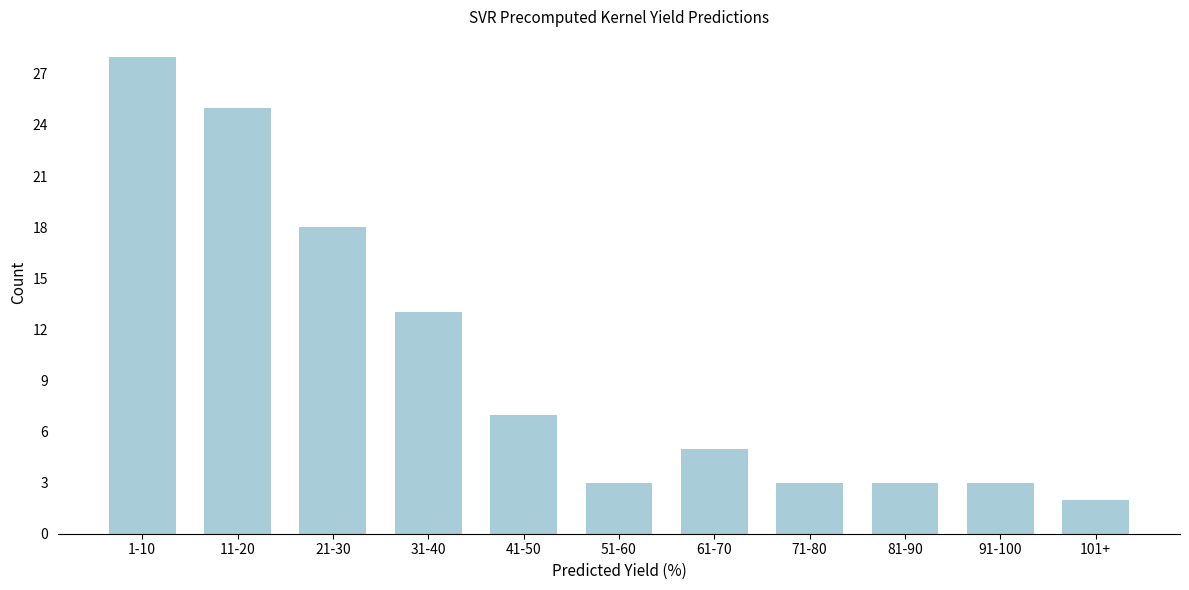

Reading right to left, transcribe all the data shown in this chart.

101+=2	91-100=3	81-90=3	71-80=3	61-70=5	51-60=3	41-50=7	31-40=13	21-30=18	11-20=25	1-10=28